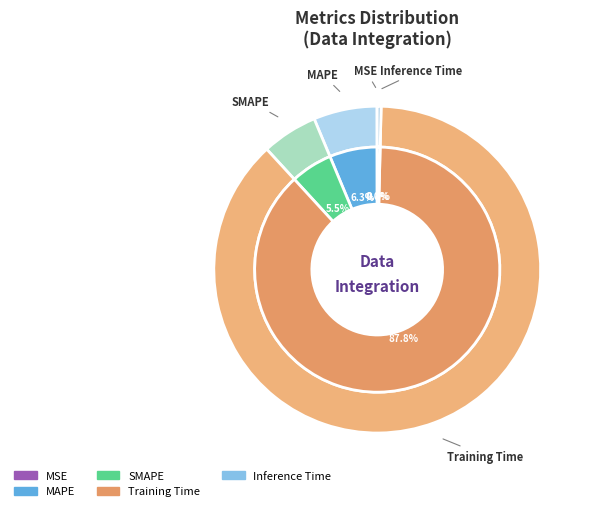

Does any single category account for the majority?

Yes